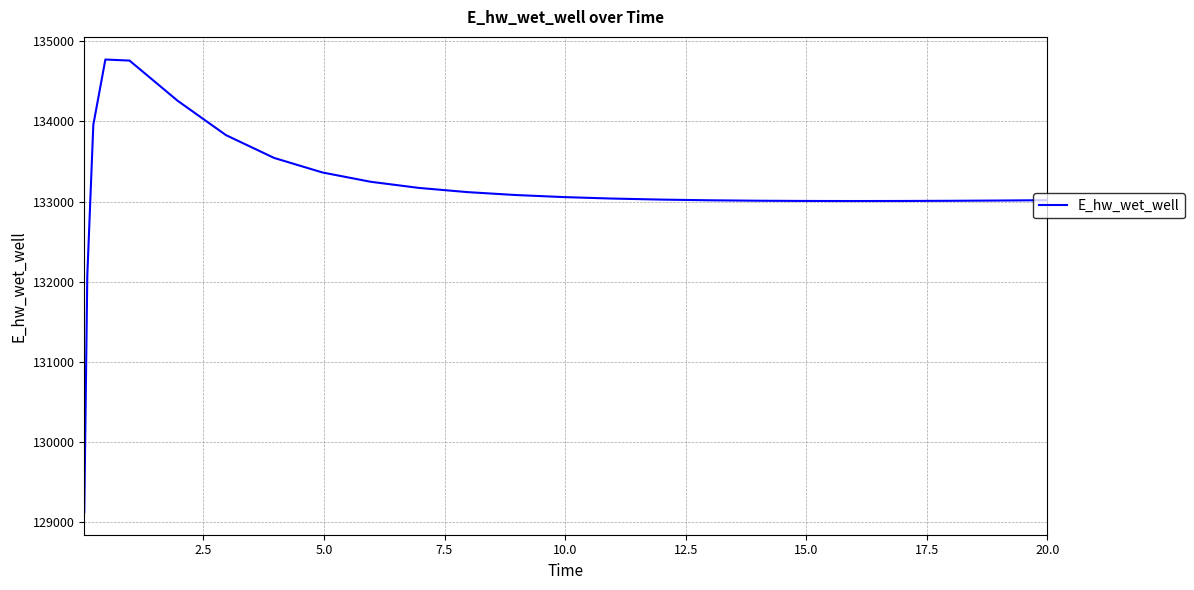

Count the number of values greater than 133037.

13